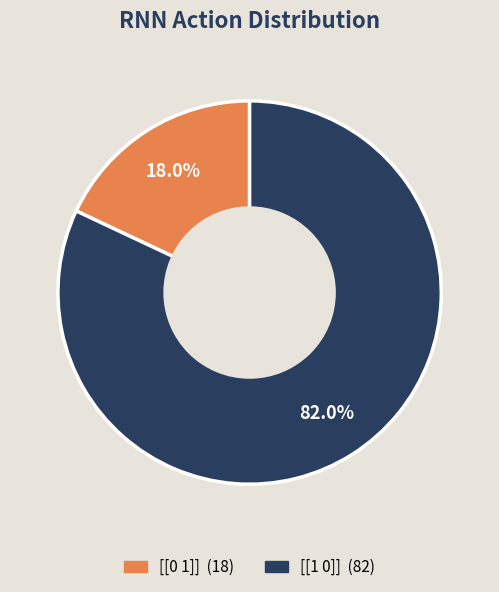

Is [[1 0]] the majority of the pie?

Yes